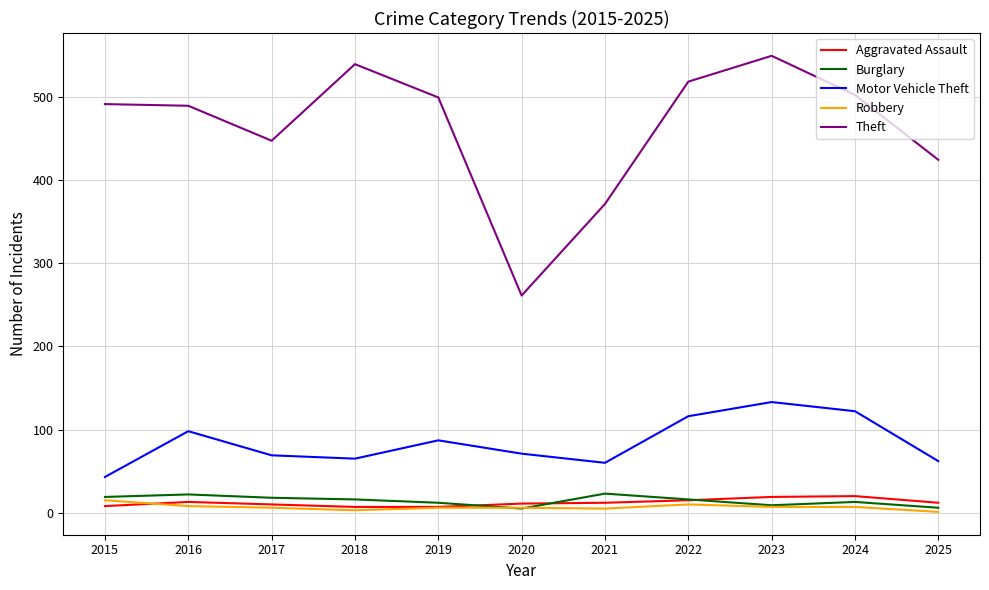

True or false: Motor Vehicle Theft and Aggravated Assault intersect in this chart.

False